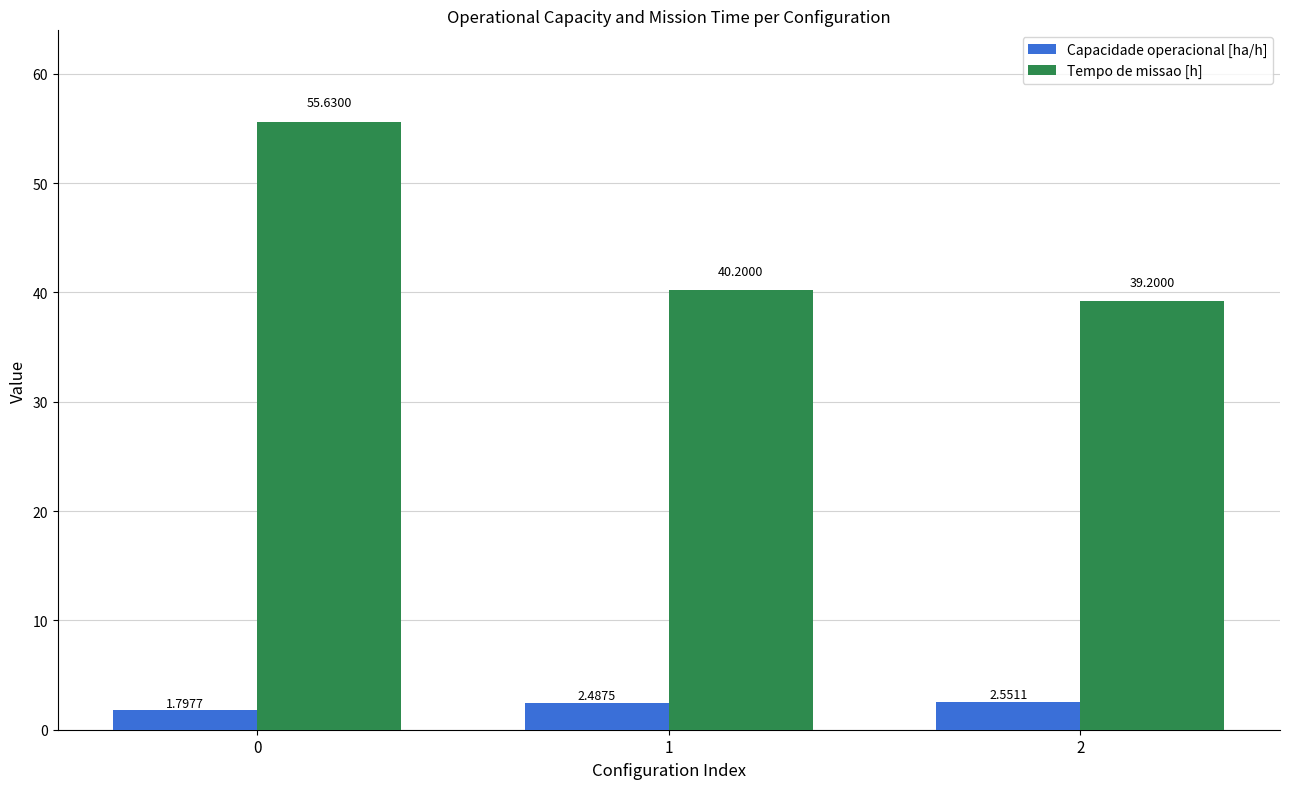

Which series changed the most between 0 and 2?

Tempo de missao [h]